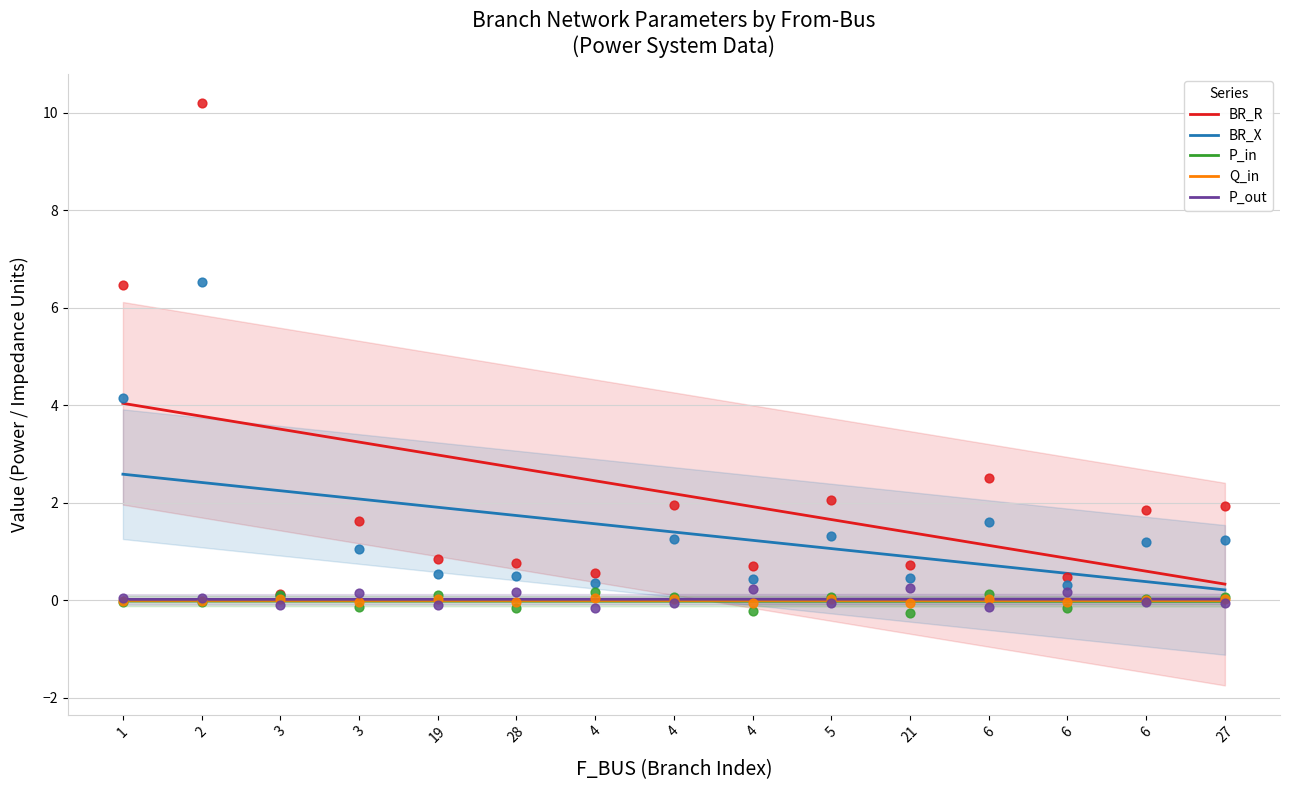

What is the total value across all series at 6?

1.8